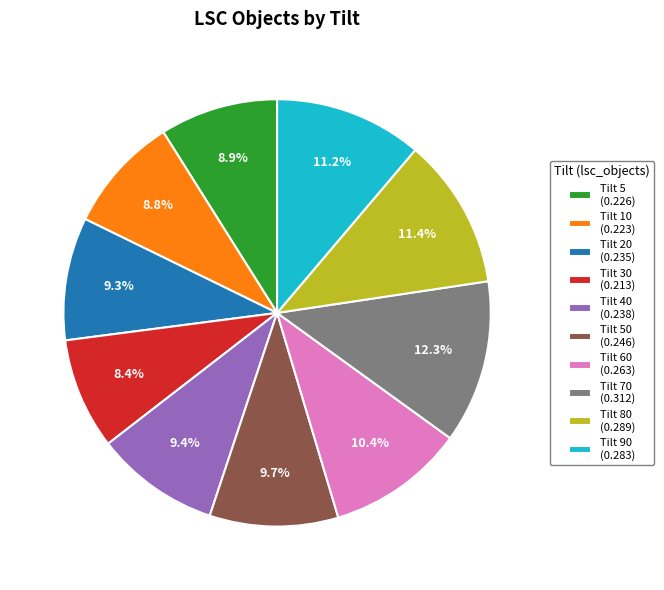

Which has a higher value, Tilt 70 (0.312) or Tilt 80 (0.289)?

Tilt 70 (0.312)